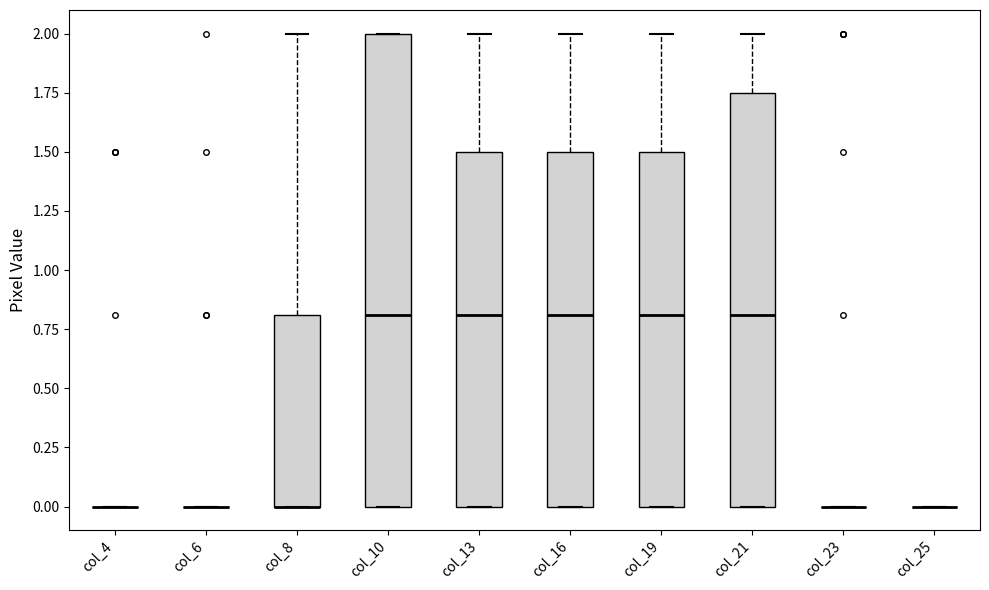

Reading left to right, transcribe this box plot: for each box, give where its median line is, the range the box spans, and where its two whiskers end, as read against the y-axis. The values are not printed on the chart, so give them approximately, as read against the axis.

col_4: box collapsed to a line at 0.00, whiskers 0.00 to 0.00
col_6: box collapsed to a line at 0.00, whiskers 0.00 to 0.00
col_8: median 0.00 (drawn on the box's lower edge), box 0.00 to 0.80, whiskers 0.00 to 2.00
col_10: median 0.80, box 0.00 to 2.00, whiskers 0.00 to 2.00
col_13: median 0.80, box 0.00 to 1.50, whiskers 0.00 to 2.00
col_16: median 0.80, box 0.00 to 1.50, whiskers 0.00 to 2.00
col_19: median 0.80, box 0.00 to 1.50, whiskers 0.00 to 2.00
col_21: median 0.80, box 0.00 to 1.75, whiskers 0.00 to 2.00
col_23: box collapsed to a line at 0.00, whiskers 0.00 to 0.00
col_25: box collapsed to a line at 0.00, whiskers 0.00 to 0.00